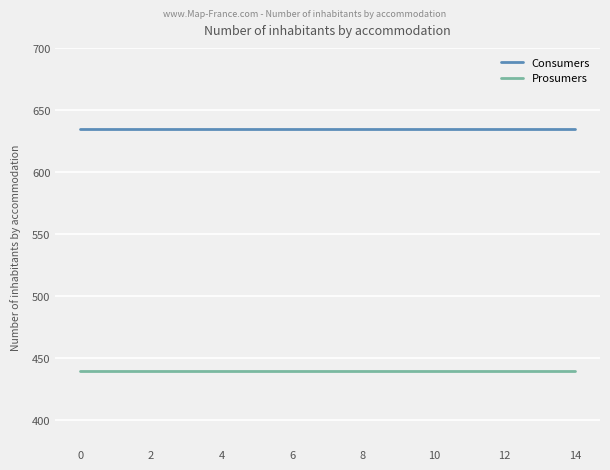

Which series has the largest total across all categories?

Consumers